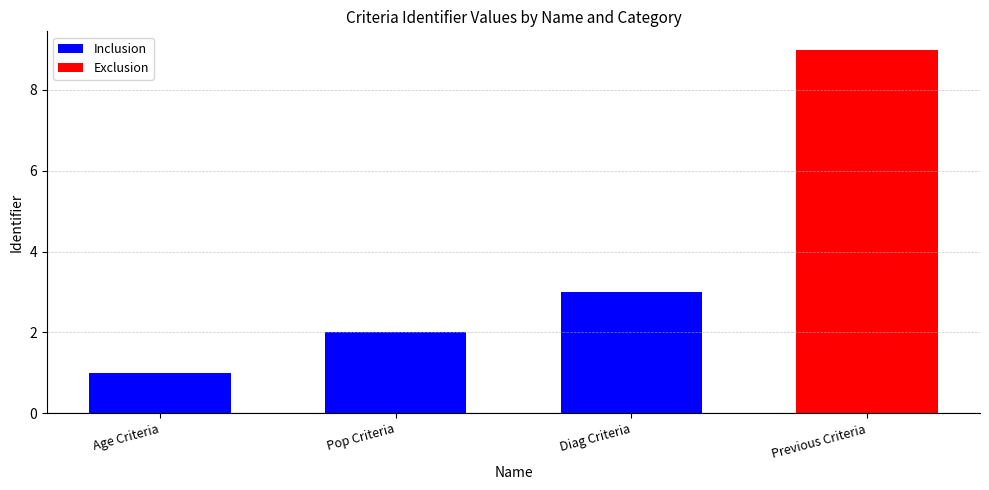

Between Age Criteria and Diag Criteria, which is larger?

Diag Criteria